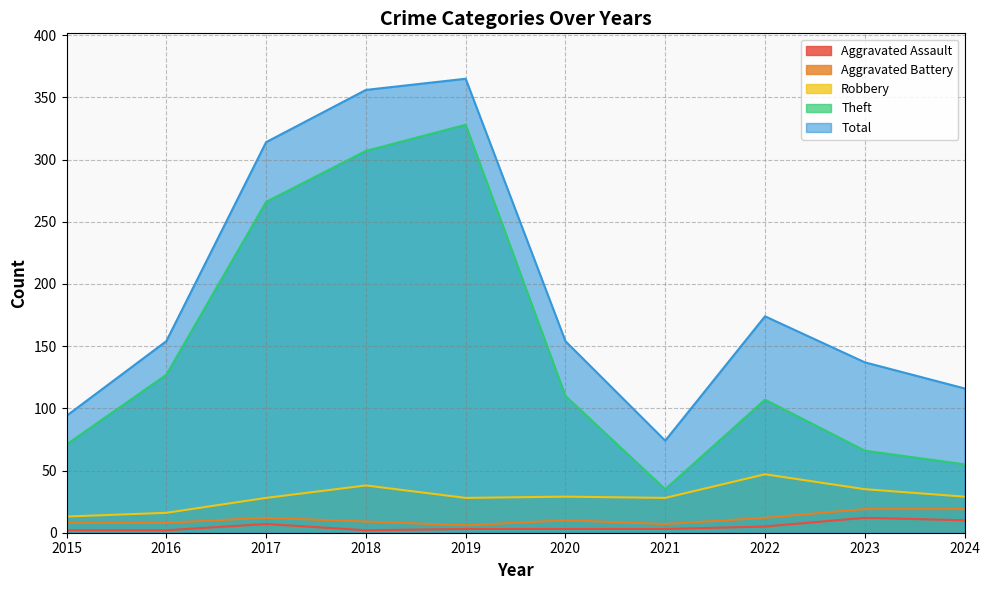

What is the sum of all Theft values?

1472